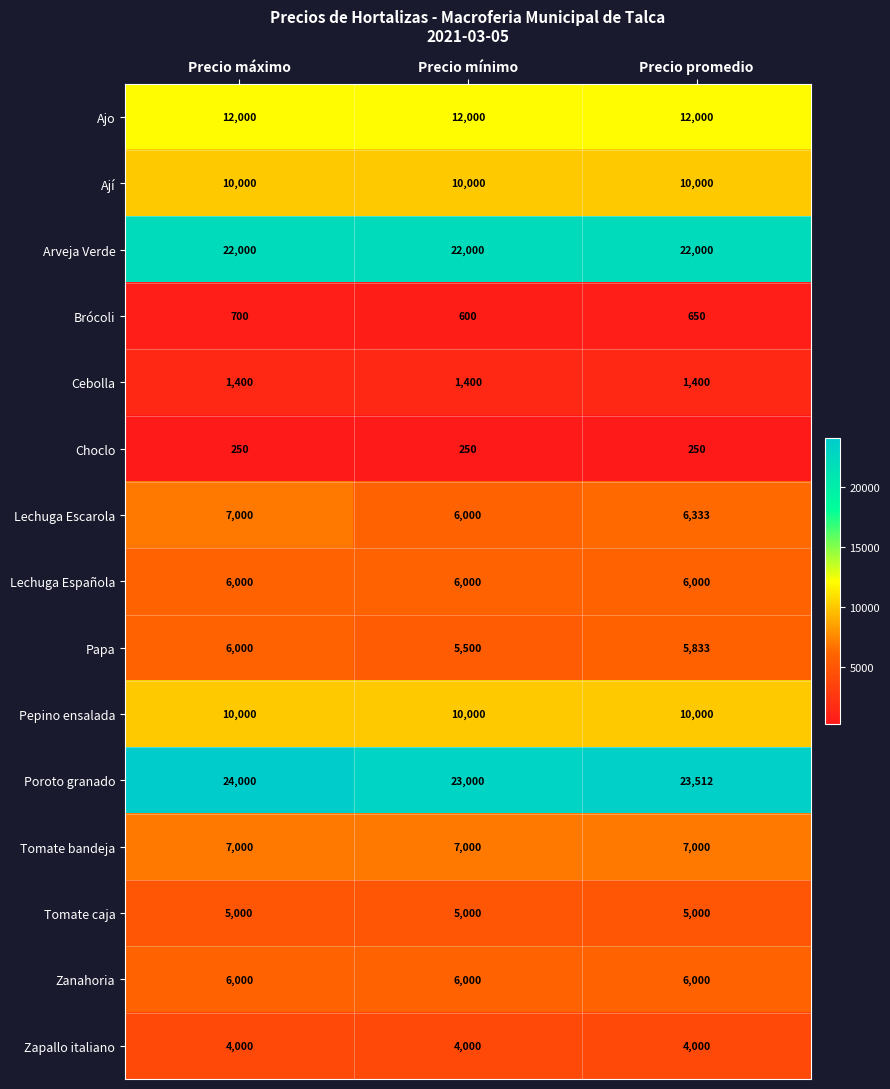

List the labels in order of Papa value, smallest first.

Precio mínimo, Precio promedio, Precio máximo